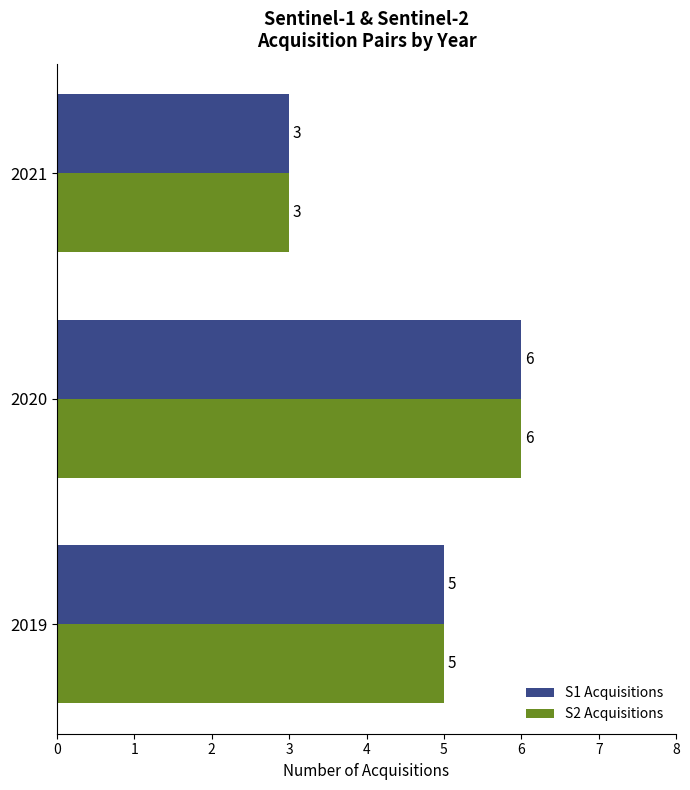

What is the average value of the S1 Acquisitions series?

5